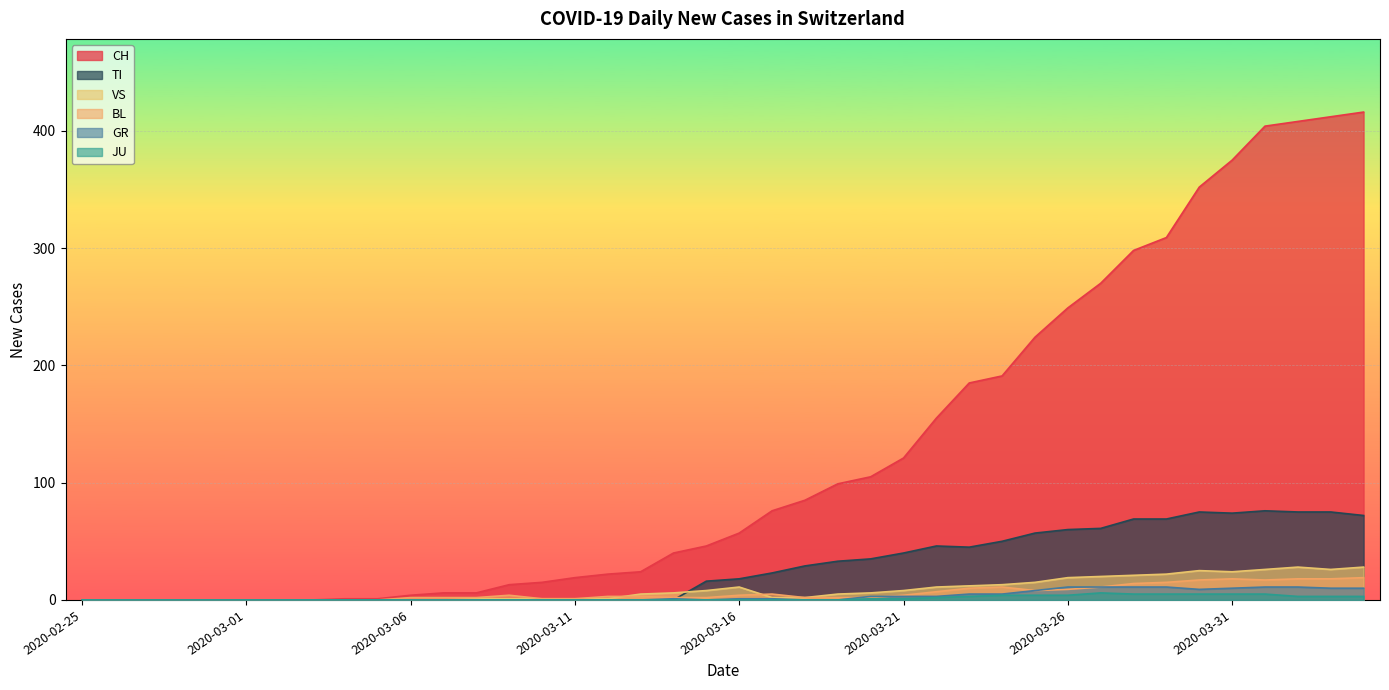

At which category is the sum across all series the highest?

2020-04-04